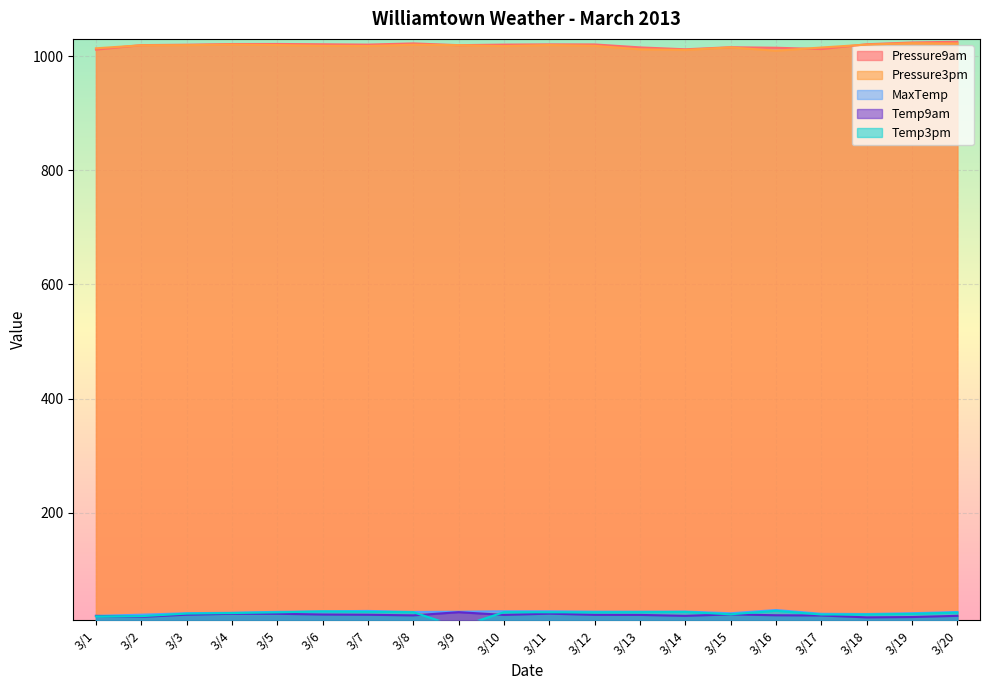

What is the value of the MaxTemp point at the 9th from the left?

26.9